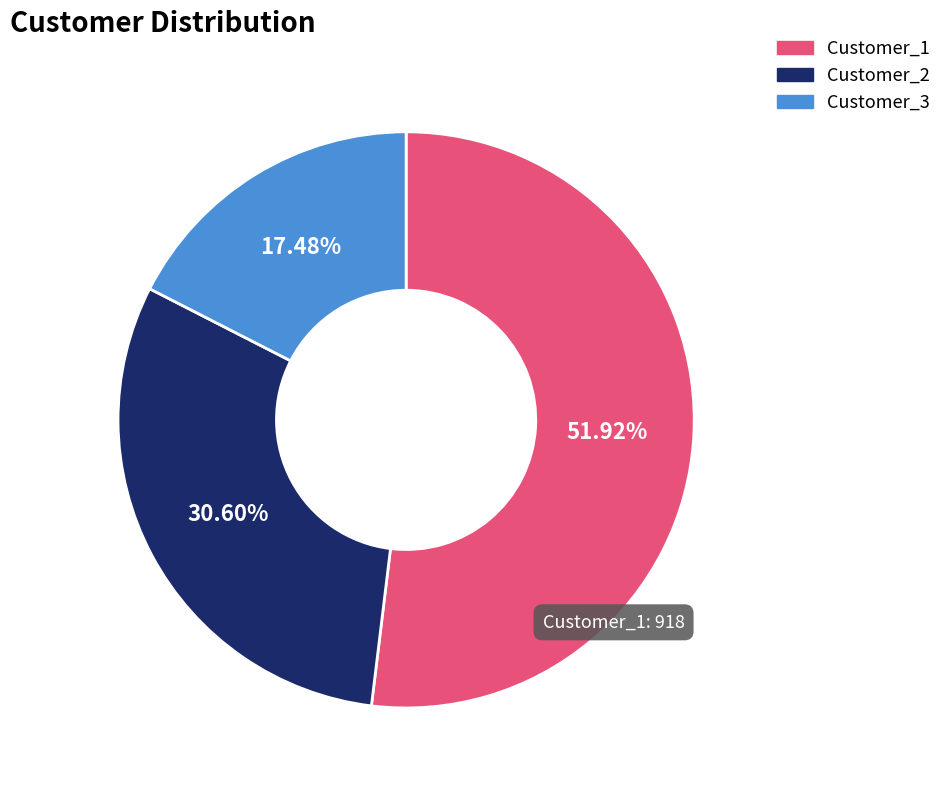

Is it true that Customer_2 is 20% of the pie?

False